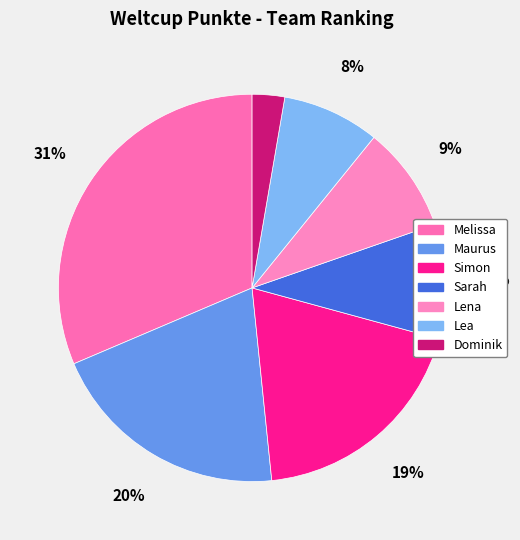

Combined, what portion of the pie is Sarah and Simon?

28.7%